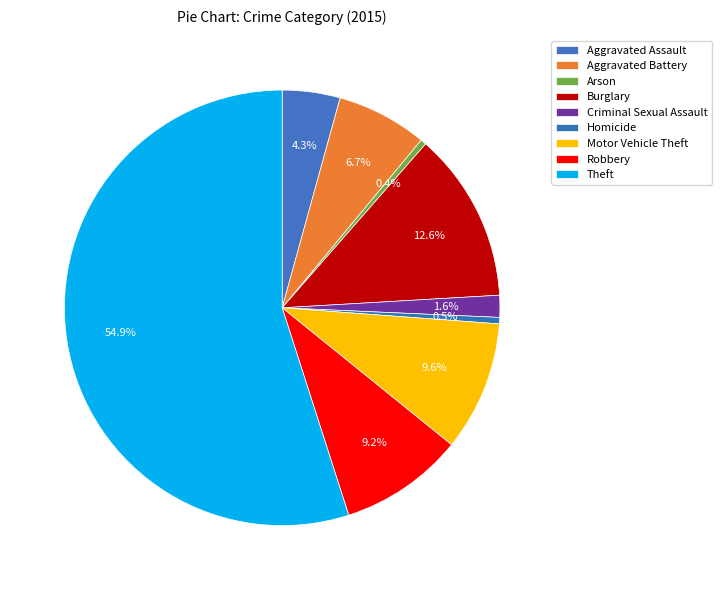

Count the number of slices in the pie.

9